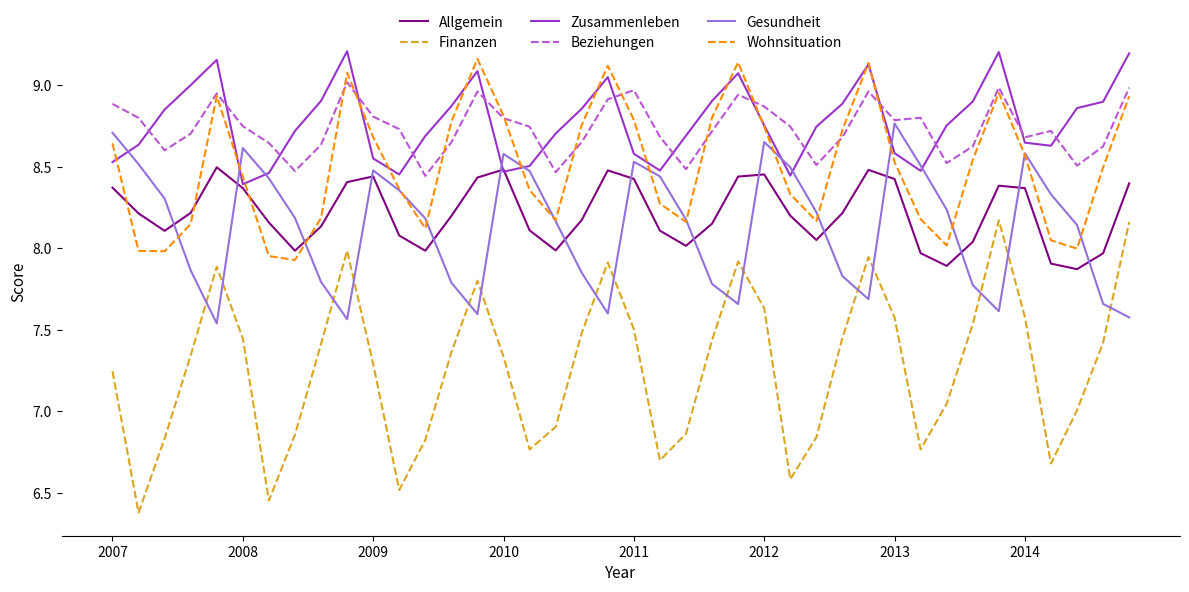

How many lines are shown in the chart?

6